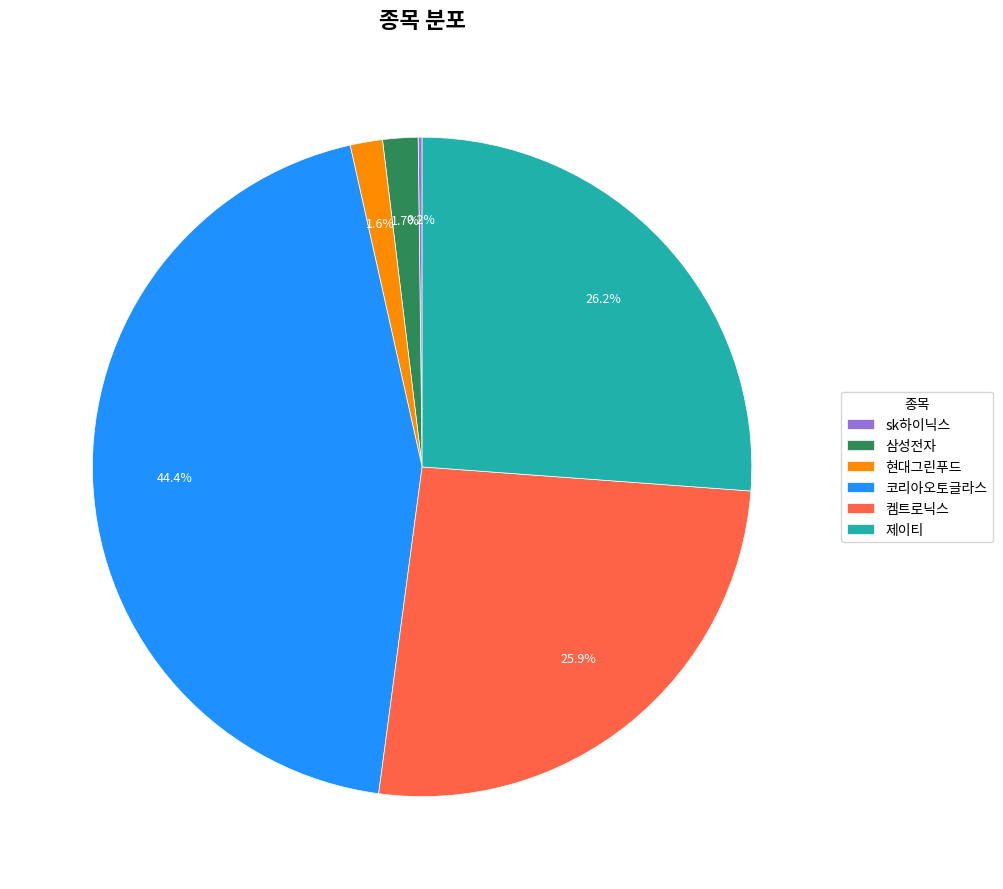

What is the largest slice in the pie chart?

코리아오토글라스